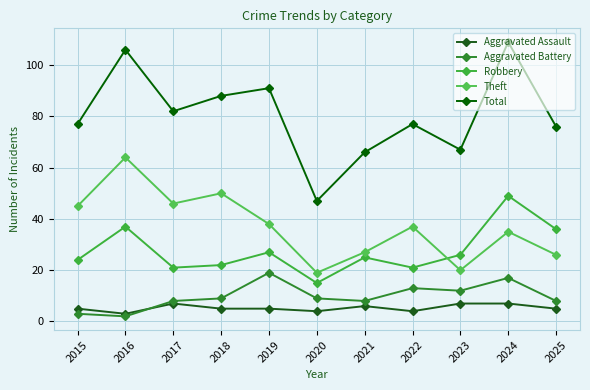

What is the difference between the Aggravated Battery values at 2023 and 2015?

9